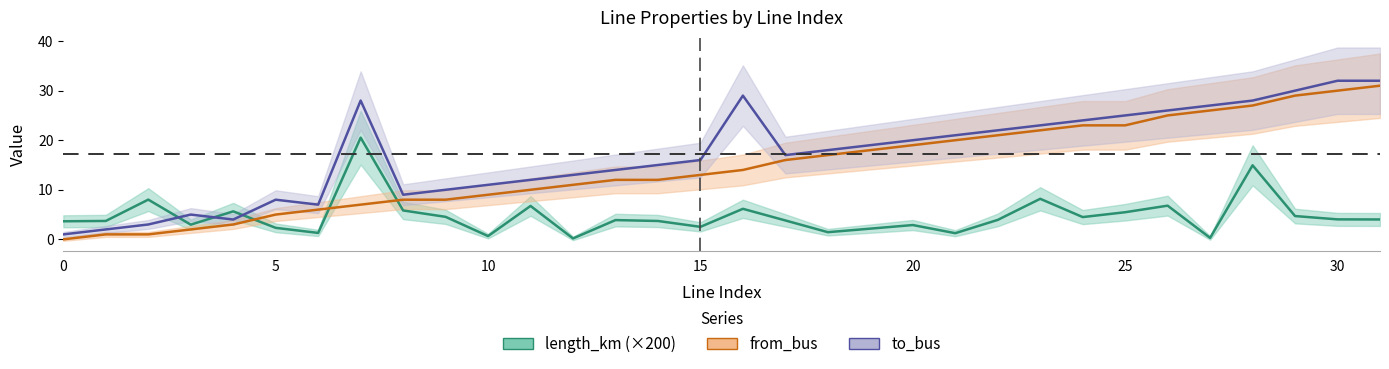

At which category does length_km reach its first local peak?

2